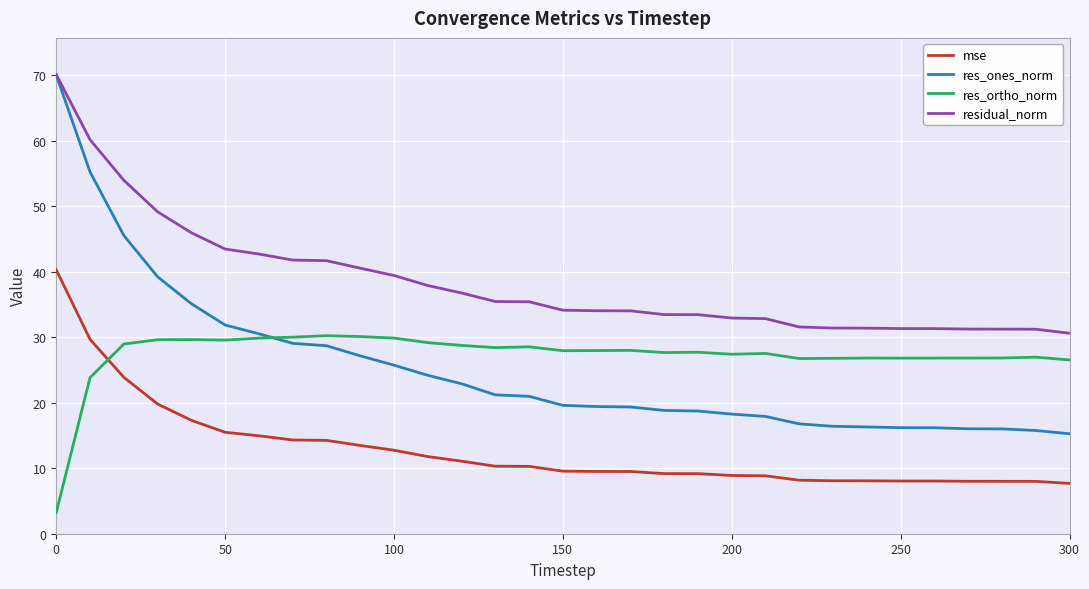

Count the number of categories in the chart.

31